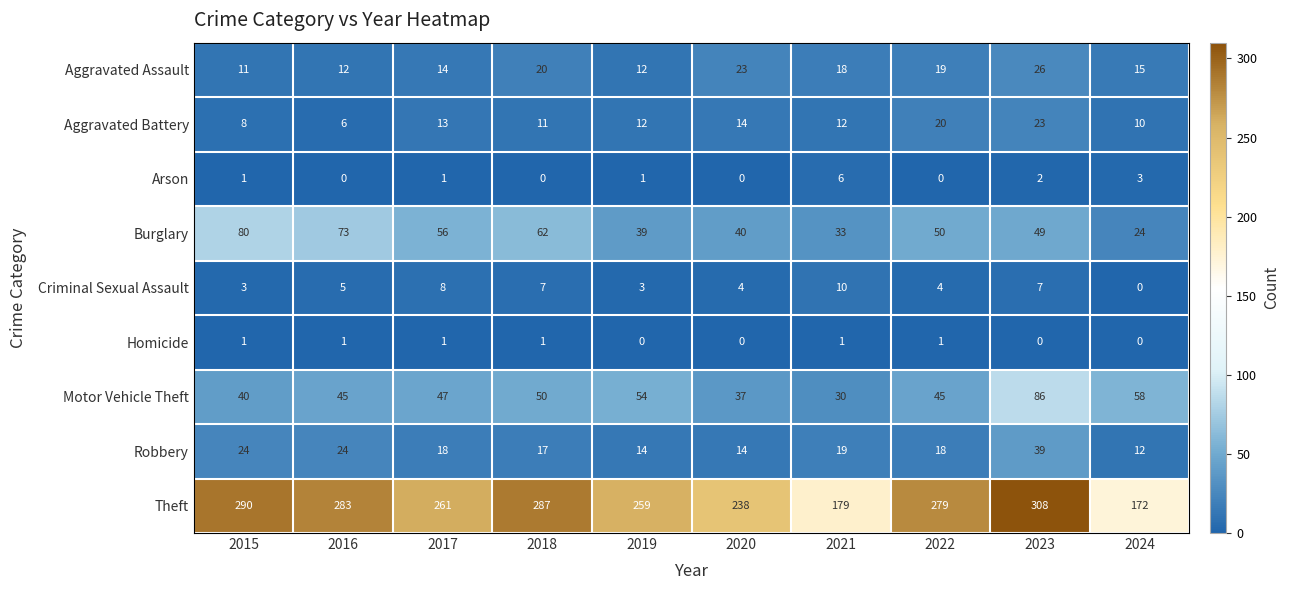

What is the greatest value displayed?

308